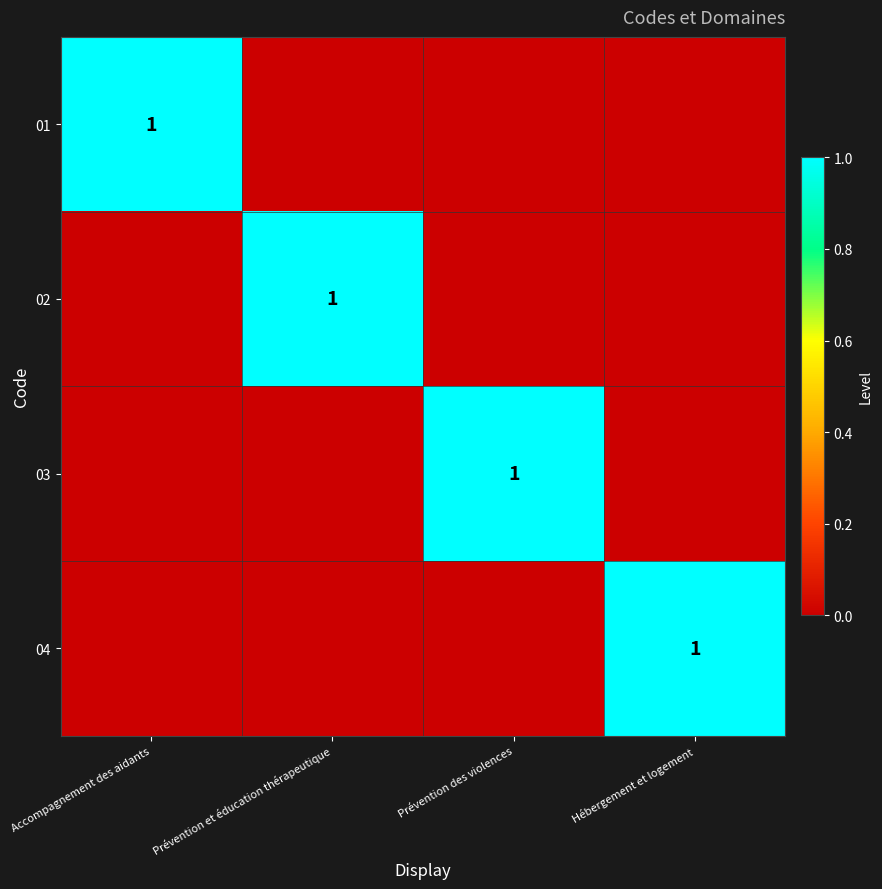

What is the total value across all series at Prévention et éducation thérapeutique?

1